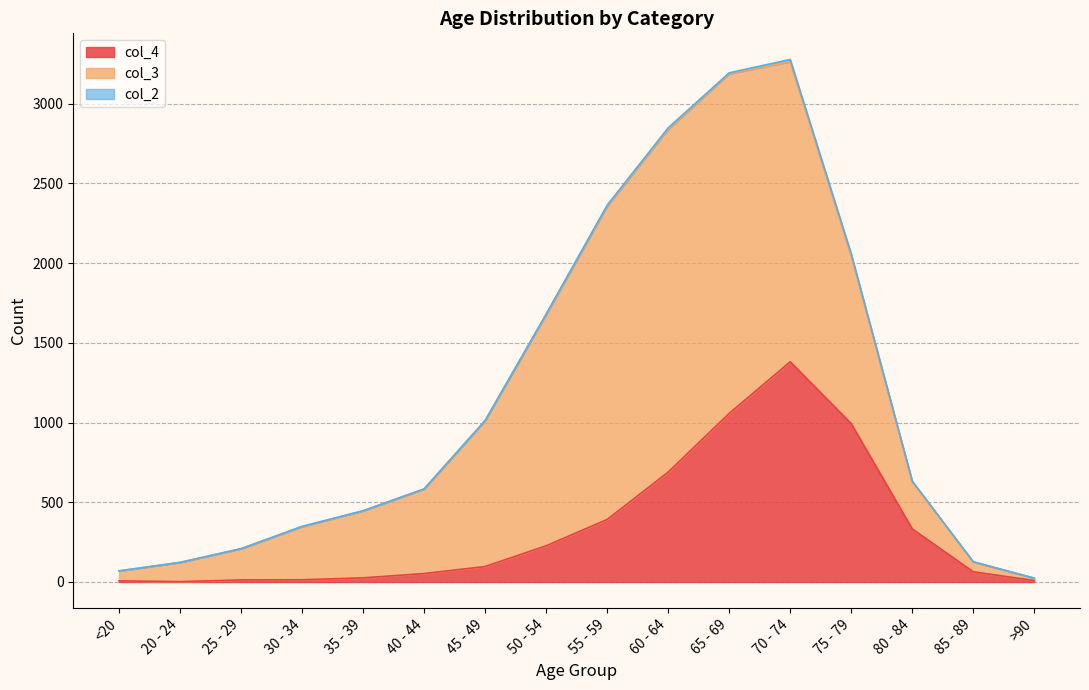

Where does the col_4 series first go above 97?

50 - 54